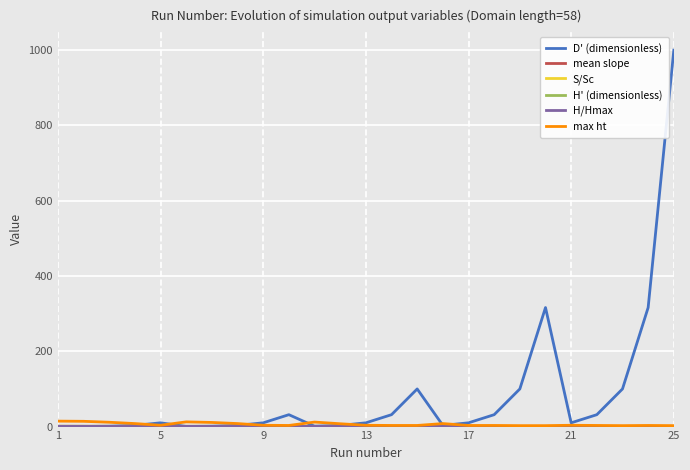

True or false: D' (dimensionless) has more than 0 interior local peaks.

True